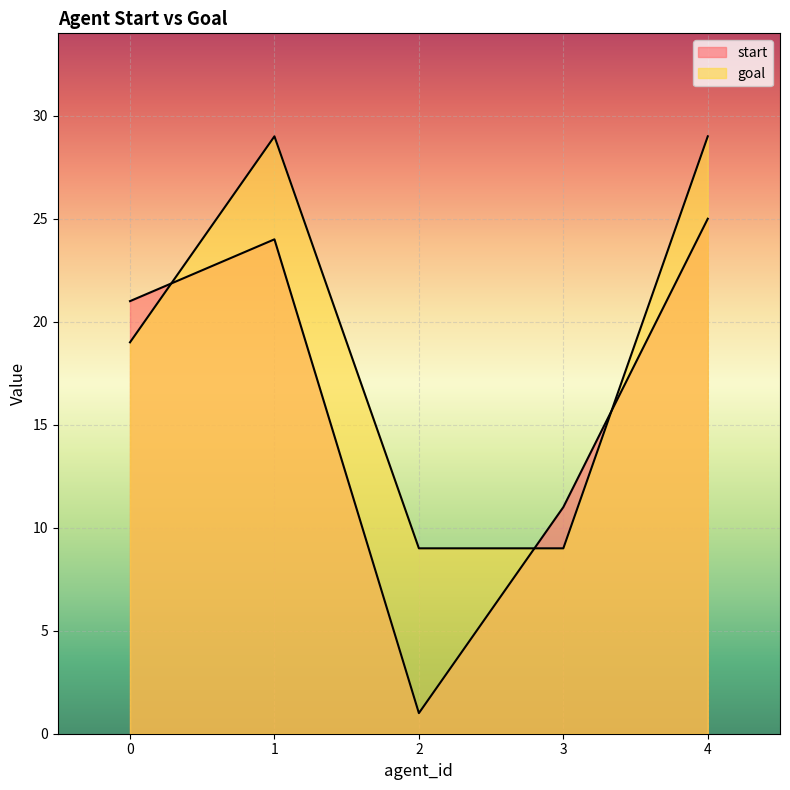

What is the value of the goal point at the 2nd from the left?

29